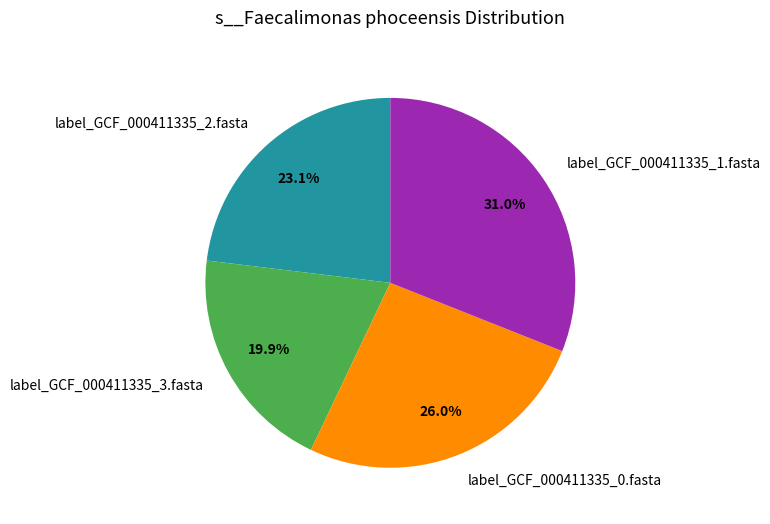

Which slice is the smallest?

label_GCF_000411335_3.fasta